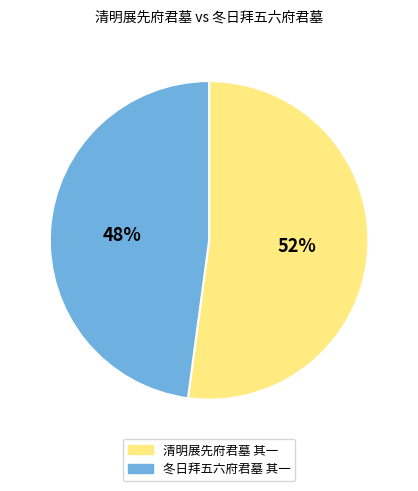

Combined, do 清明展先府君墓 其一 and 冬日拜五六府君墓 其一 account for over 50%?

Yes